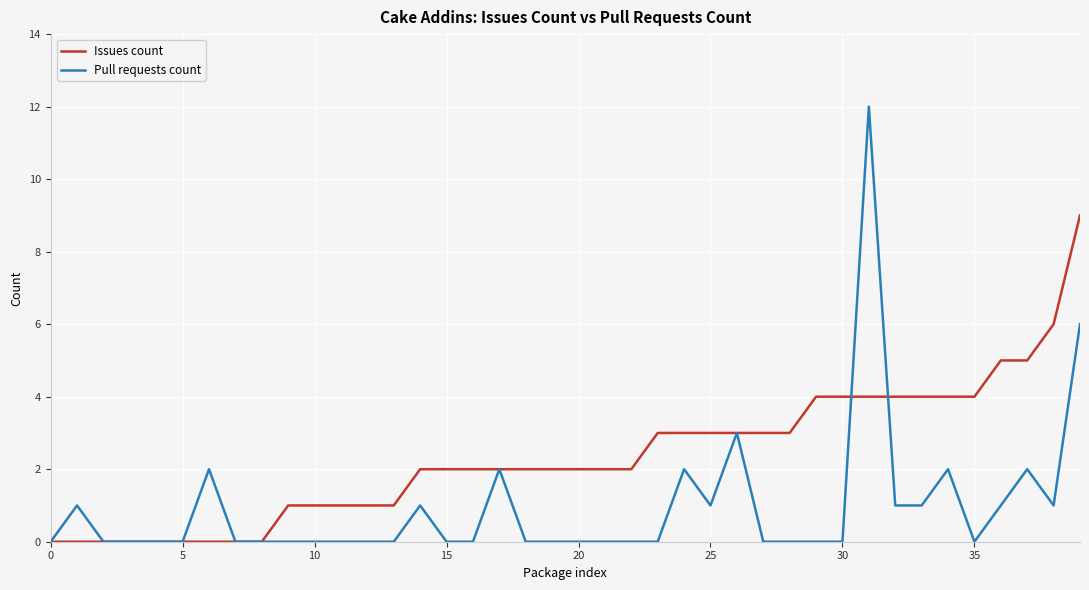

After their last crossing, which series has the higher values: Issues count or Pull requests count?

Issues count